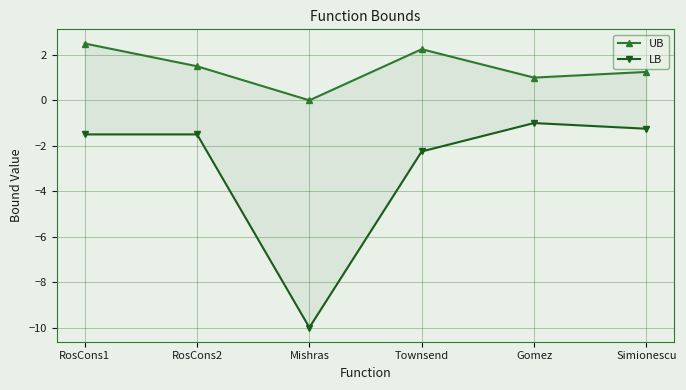

How many data points in UB are less than 1?

1